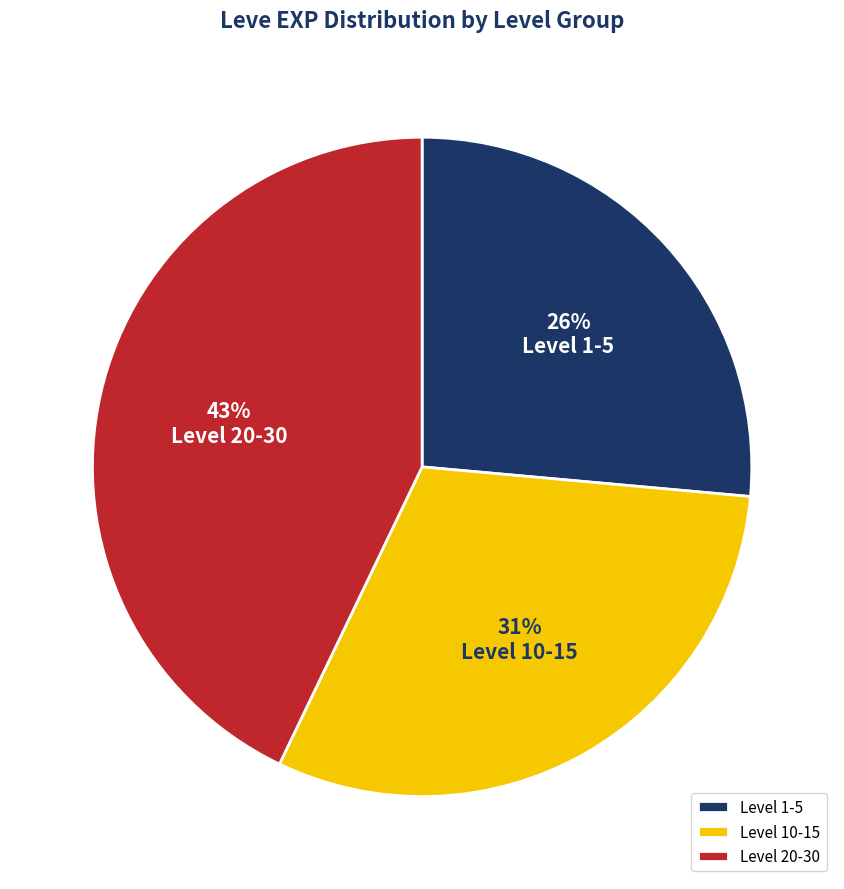

Count the number of slices in the pie.

3